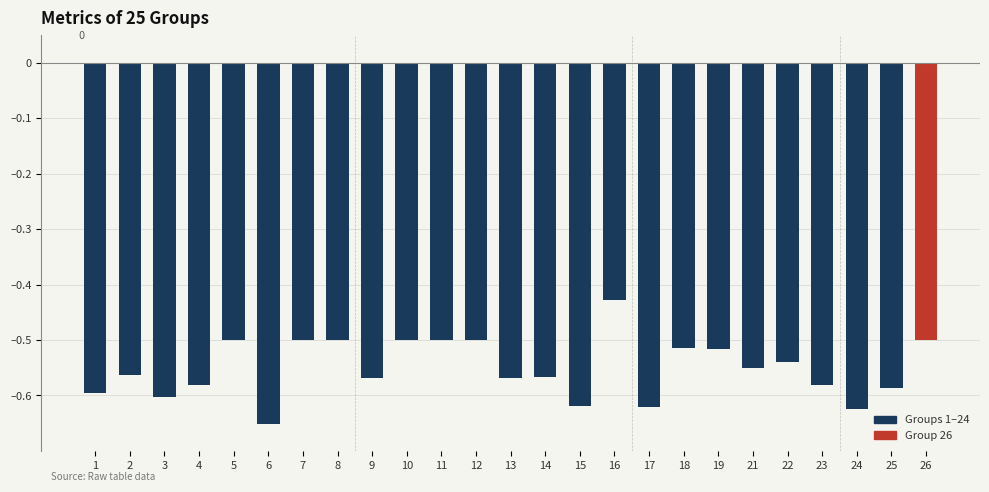

Does the chart contain stacked bars?

No